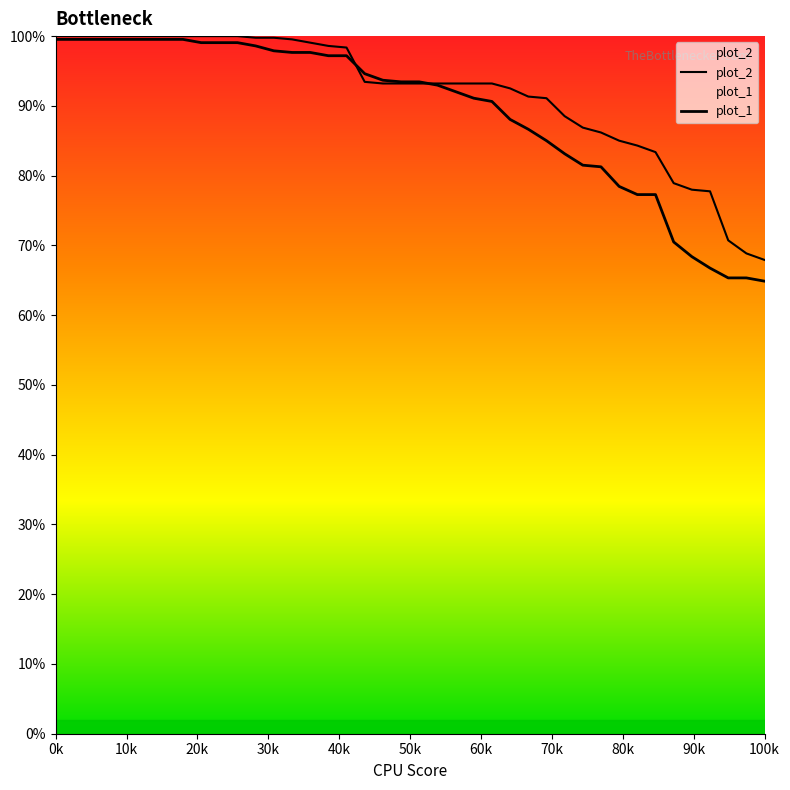

At how many categories does at least one series exceed 0?

40